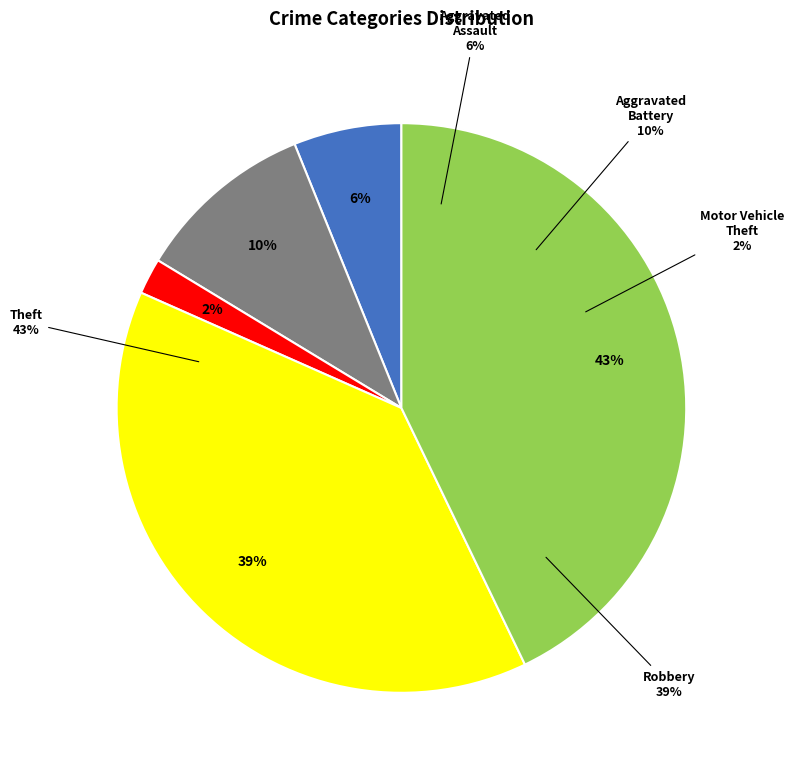

How many segments does this pie chart have?

5